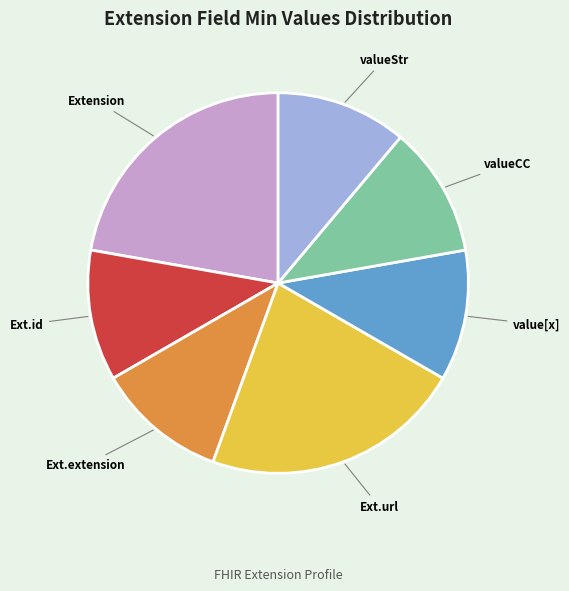

What is the ratio of the value at valueStr to the value at Ext.id?

1.0